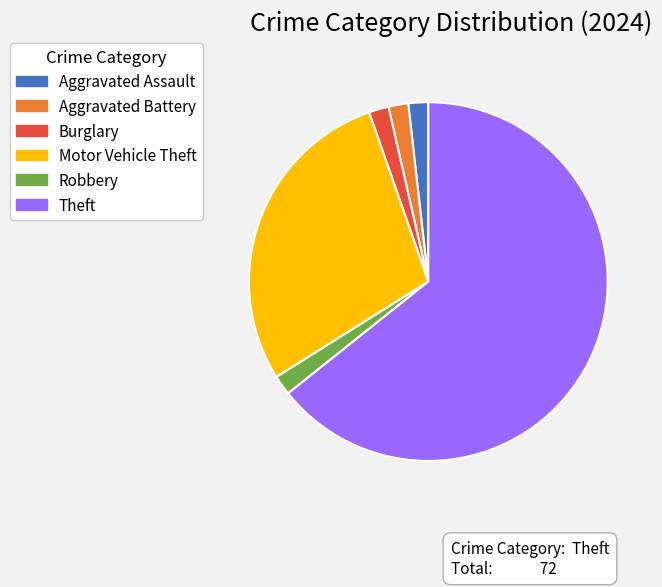

Which slice is the largest?

Theft